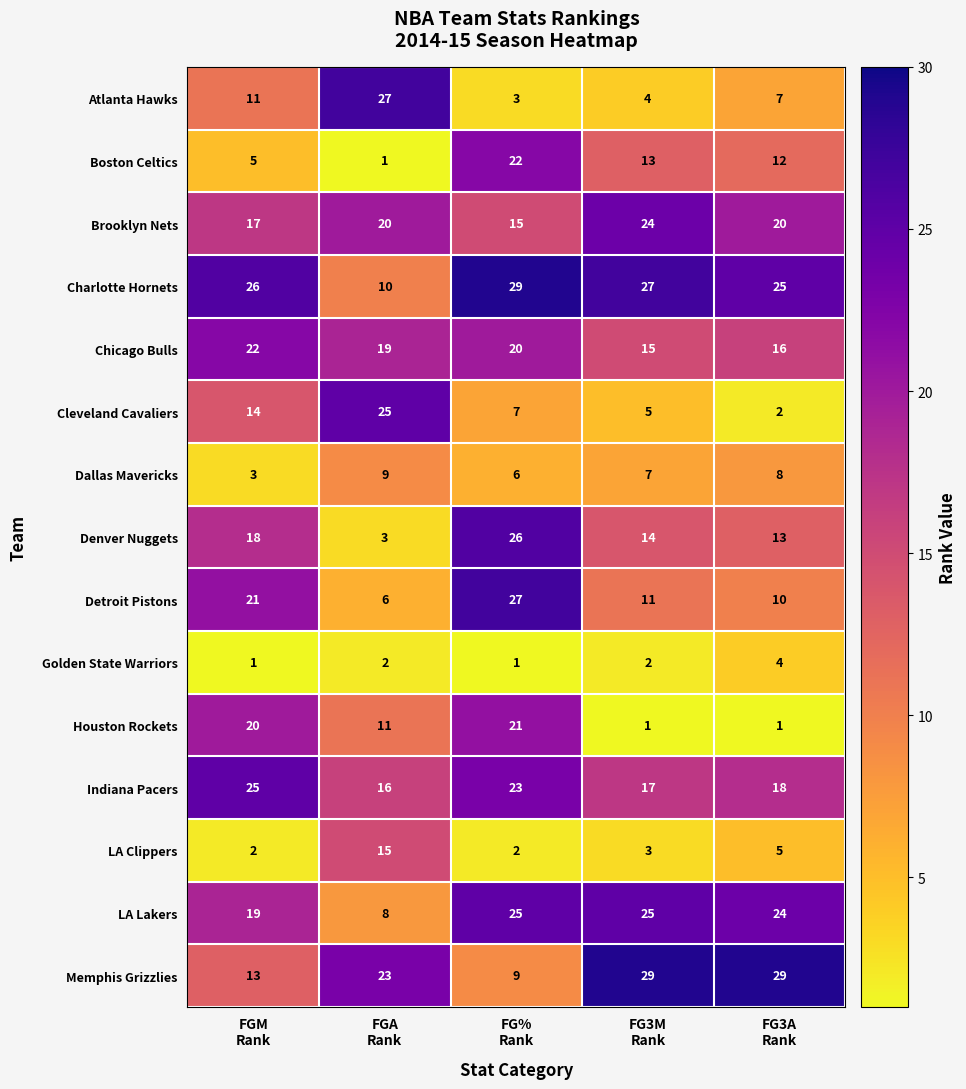

How many data points does each series have?

5